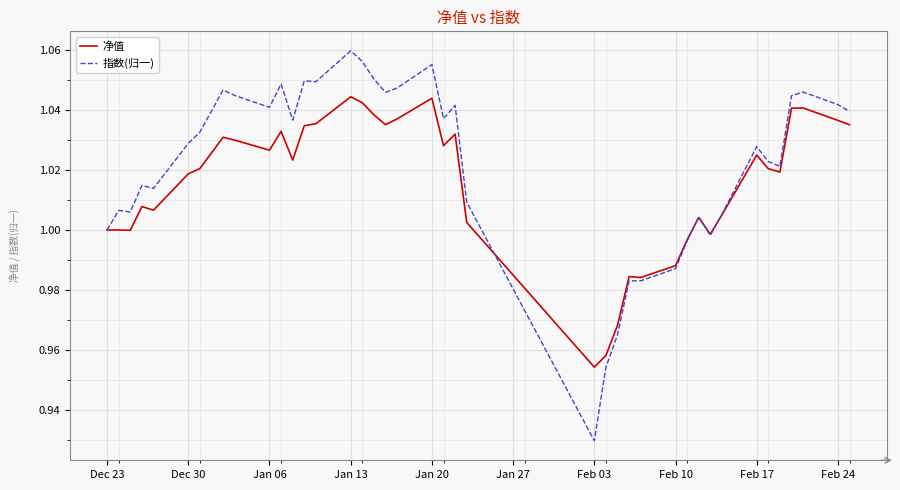

How many lines are shown in the chart?

2